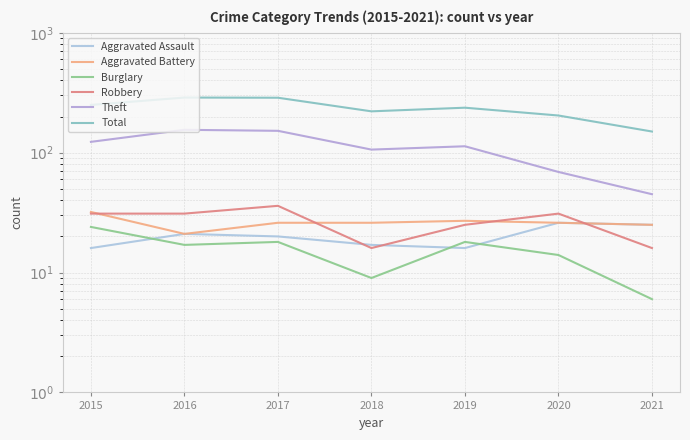

Between 2020 and 2015, which is larger?

2020